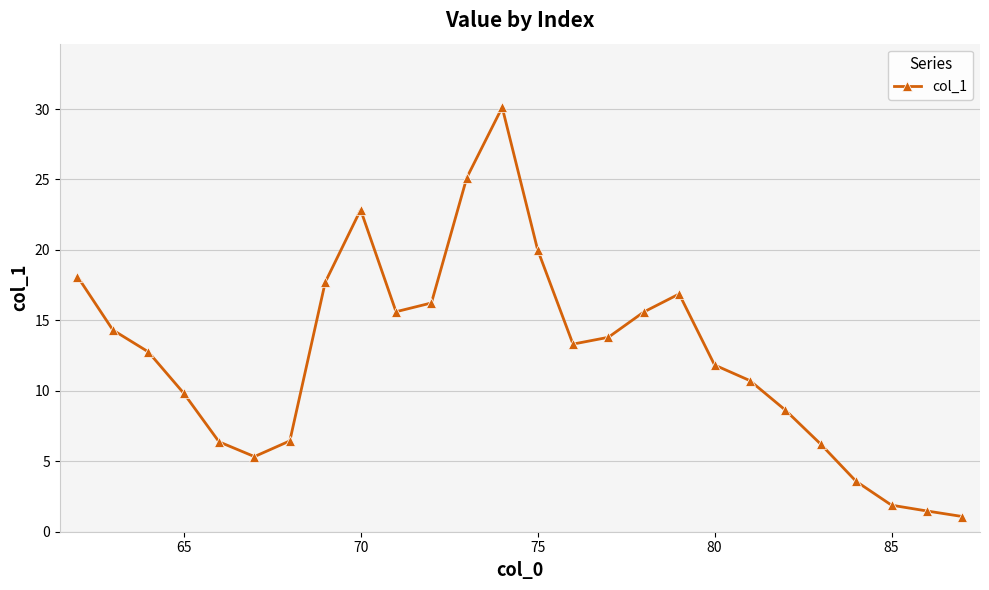

How many points are higher than both their immediate neighbors (excluding endpoints)?

3